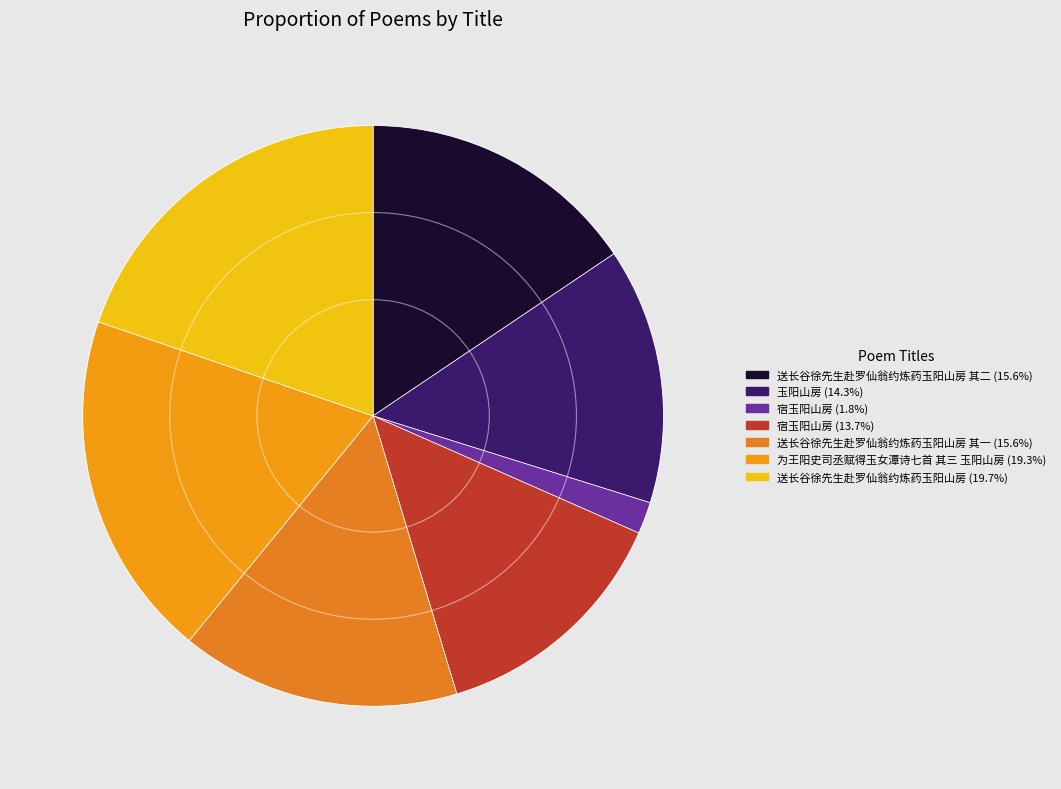

Is there a majority slice in this chart?

No